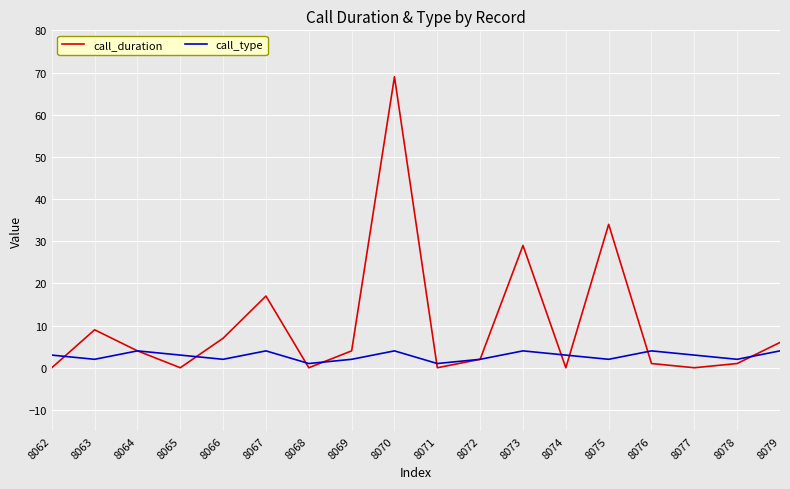

At which category does call_duration reach its first local peak?

8063